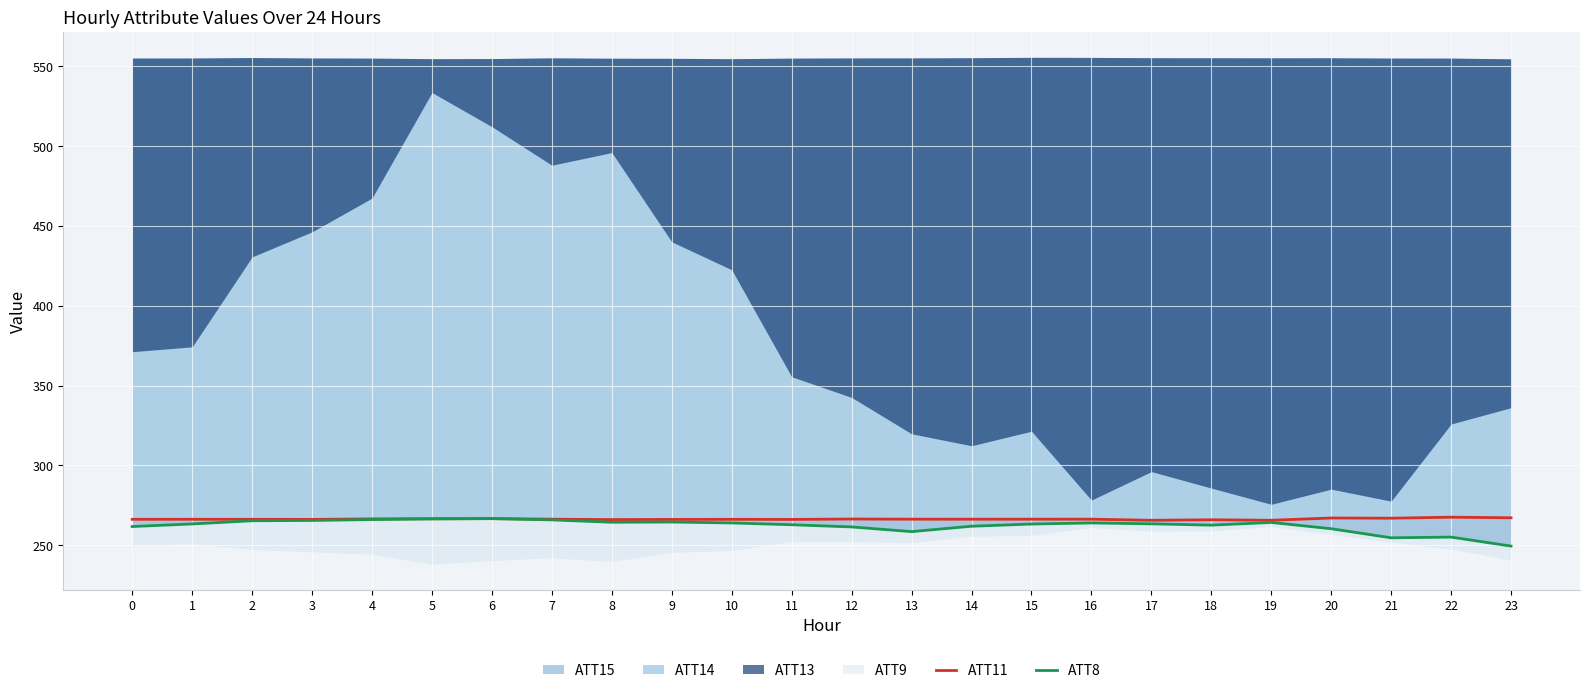

What is the difference between the ATT11 values at 3 and 22?

1.4